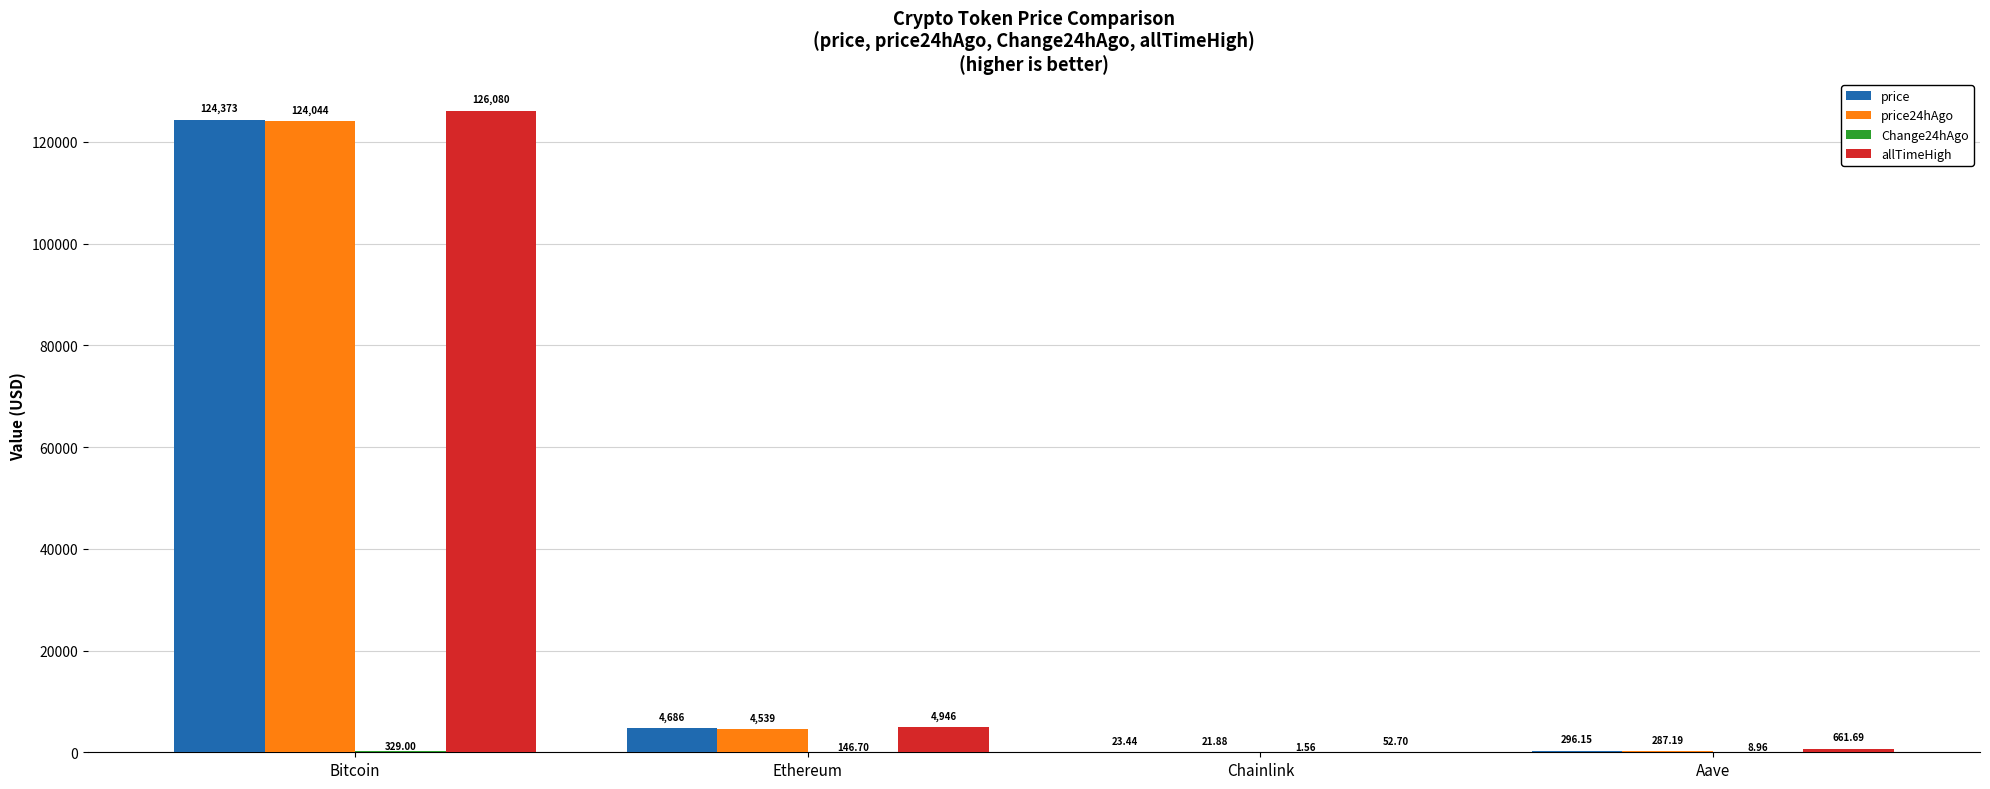

Which series has the widest spread of values?

allTimeHigh